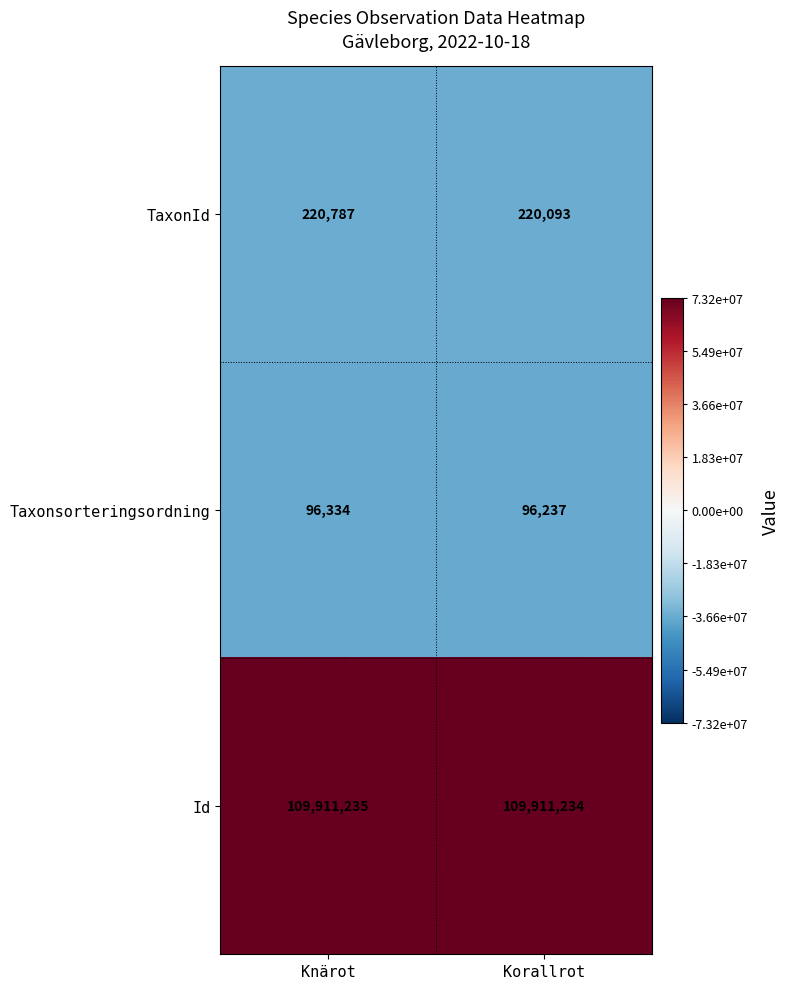

Which series has the largest range (max minus min)?

TaxonId